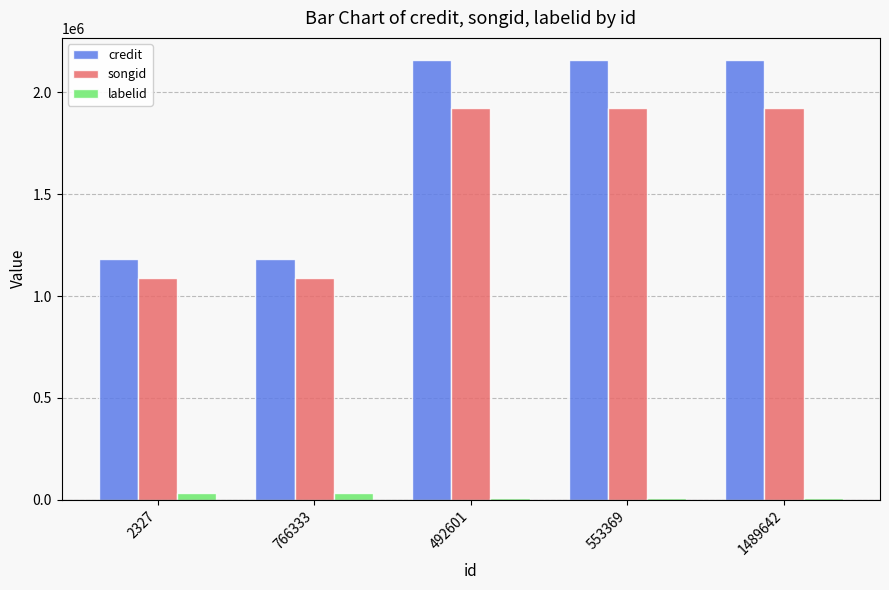

Reading left to right, transcribe all the data shown in this chart.

credit: 2327=1181362	766333=1181362	492601=2159961	553369=2159961	1489642=2159961
songid: 2327=1090757	766333=1090757	492601=1924590	553369=1924590	1489642=1924590
labelid: 2327=34710	766333=34710	492601=6234	553369=6234	1489642=6234